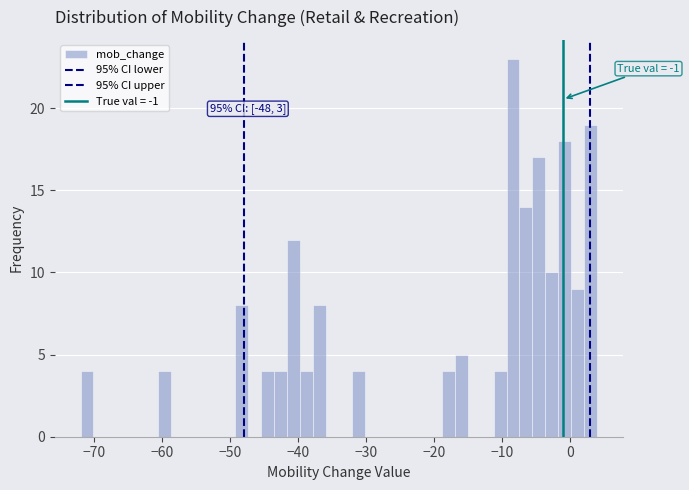

Read against the x-axis, roughly where is the centre of the tallest bar?

-8